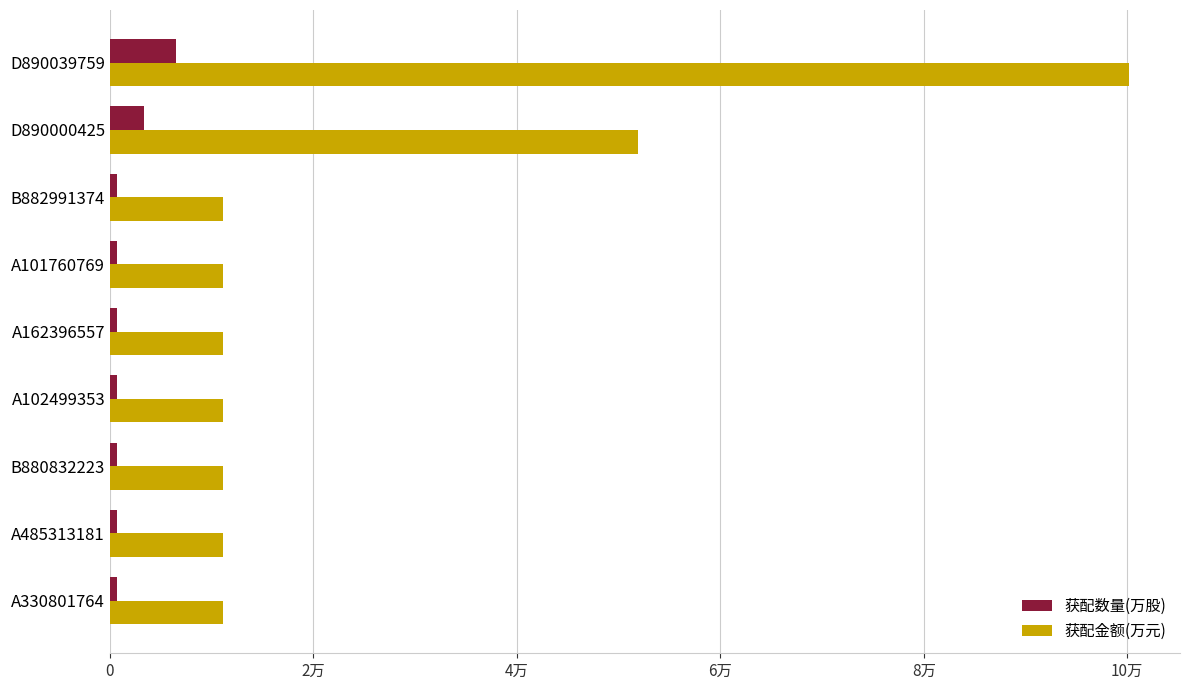

What position from the left is B882991374?

3